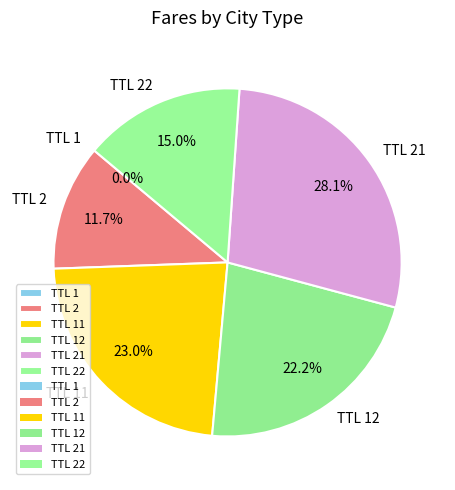

Which has a higher value, TTL 21 or TTL 2?

TTL 21